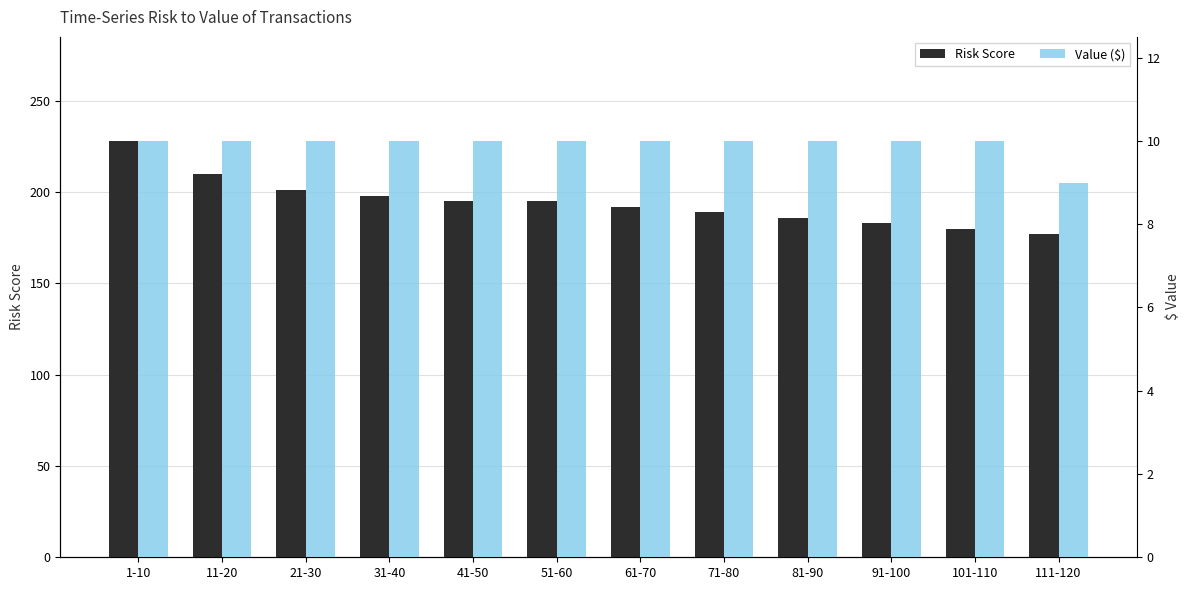

Rank the series by their average value, from highest to lowest.

Risk Score, Value ($)